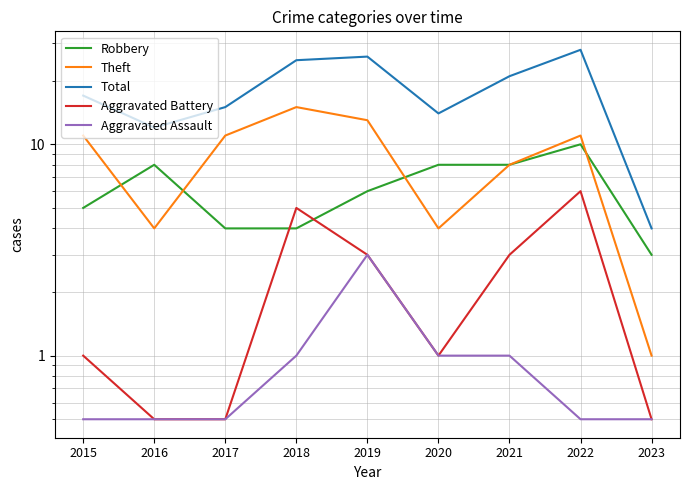

True or false: Robbery and Total intersect in this chart.

False